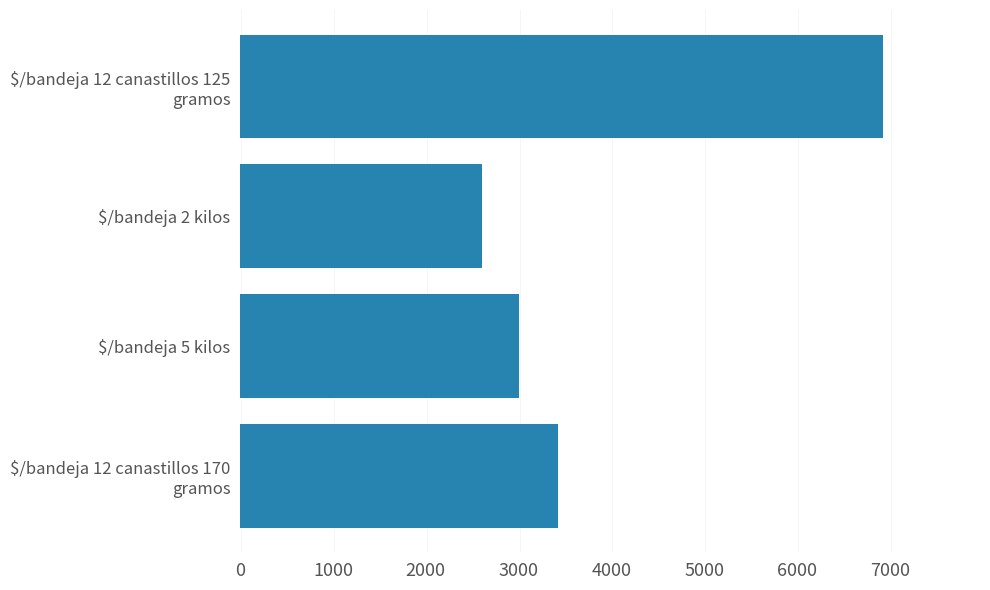

Reading top to bottom, extract all data points from this chart.

6933	2607	3000	3431